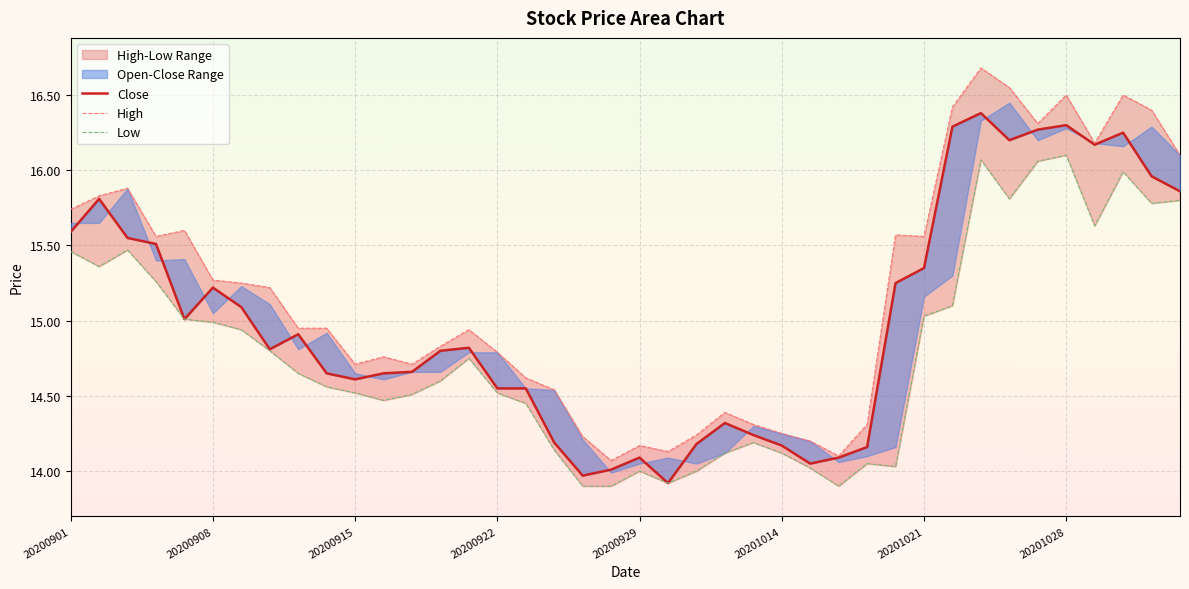

Reading right to left, list all the values displayed in this chart.

Close: 15.9	16.0	16.2	16.2	16.3	16.3	16.2	16.4	16.3	15.3	15.2	14.2	14.1	14.1	14.2	14.2	14.3	14.2	13.9	14.1	14.0	14.0	14.2	14.6	14.6	14.8	14.8	14.7	14.7	14.6	14.7	14.9	14.8	15.1	15.2	15.0	15.5	15.6	15.8	15.6
High: 16.1	16.4	16.5	16.2	16.5	16.3	16.6	16.7	16.4	15.6	15.6	14.3	14.1	14.2	14.2	14.3	14.4	14.2	14.1	14.2	14.1	14.2	14.5	14.6	14.8	14.9	14.8	14.7	14.8	14.7	14.9	14.9	15.2	15.2	15.3	15.6	15.6	15.9	15.8	15.7
Low: 15.8	15.8	16.0	15.6	16.1	16.1	15.8	16.1	15.1	15.0	14.0	14.1	13.9	14.0	14.1	14.2	14.1	14.0	13.9	14.0	13.9	13.9	14.1	14.4	14.5	14.8	14.6	14.5	14.5	14.5	14.6	14.7	14.8	14.9	15.0	15.0	15.3	15.5	15.4	15.5